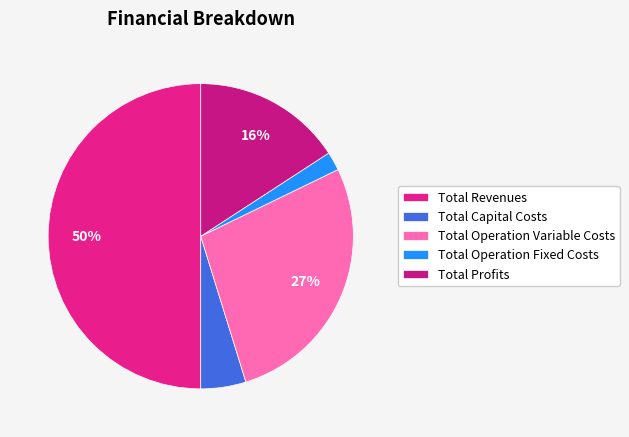

Combined, what portion of the pie is Total Operation Variable Costs and Total Revenues?

77.4%